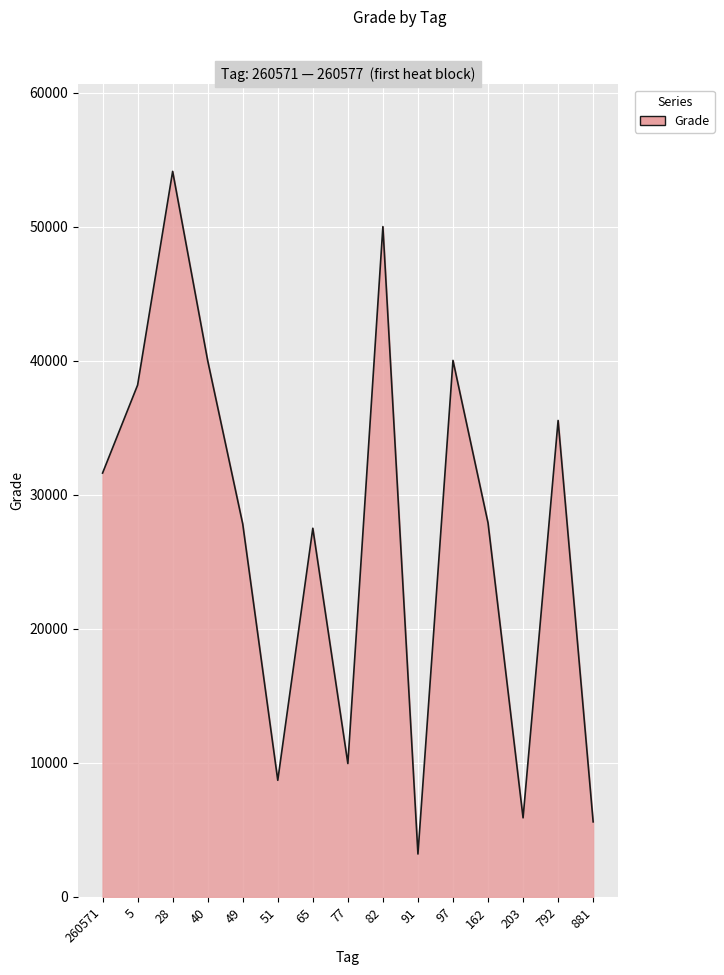

What is the maximum value shown in the chart?

54120